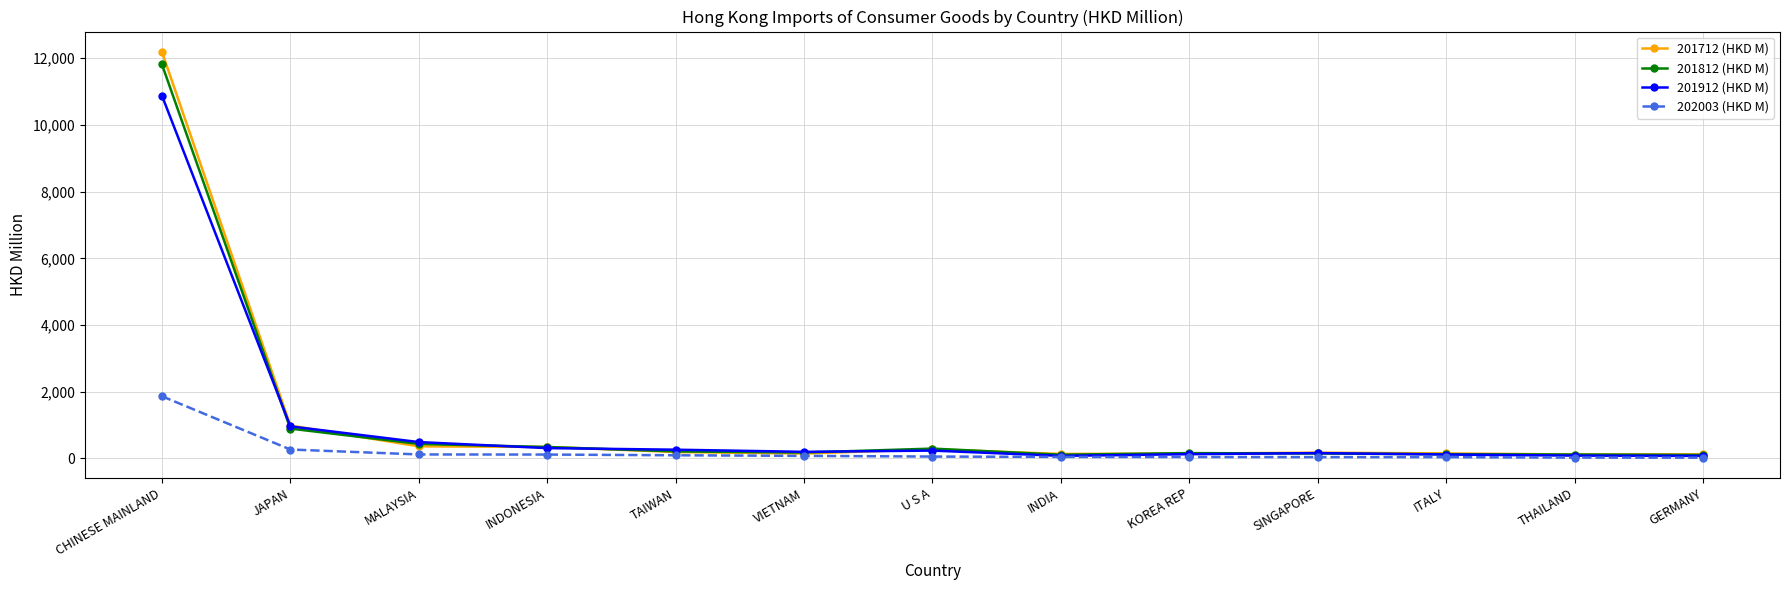

Is it true that 201912 (HKD M) equals 7131.5 at CHINESE MAINLAND?

False